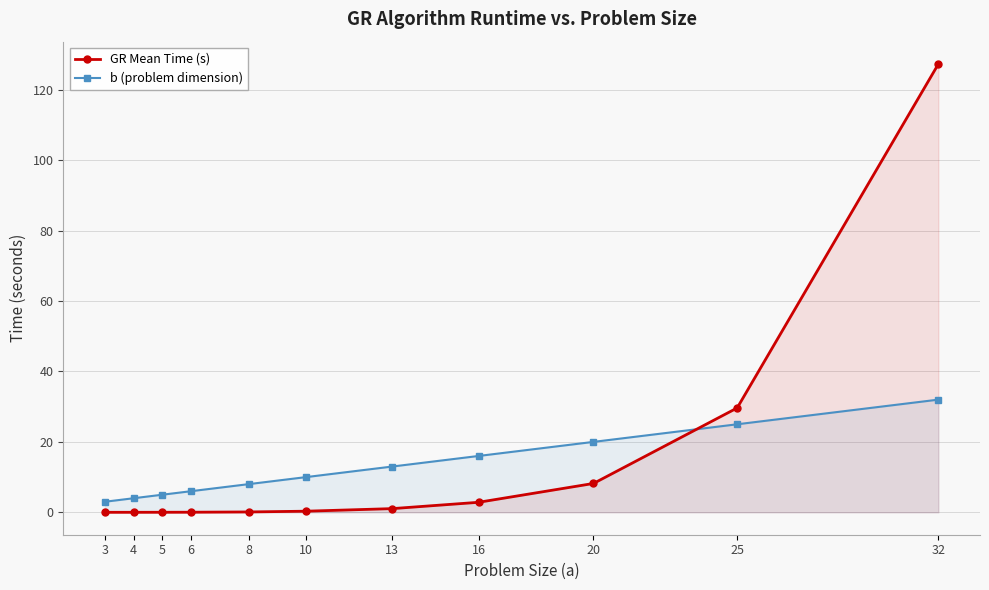

The GR Mean Time (s) series shows 1.0 at 13. True or false?

True